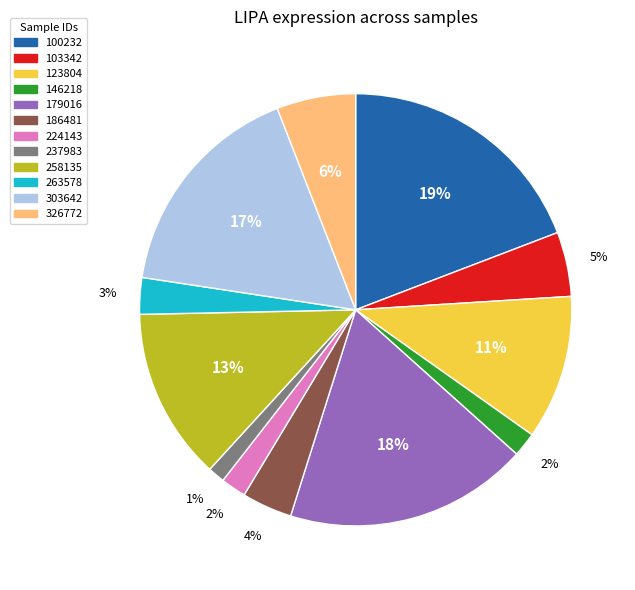

To the nearest percent, what is the average slice percentage?

8%